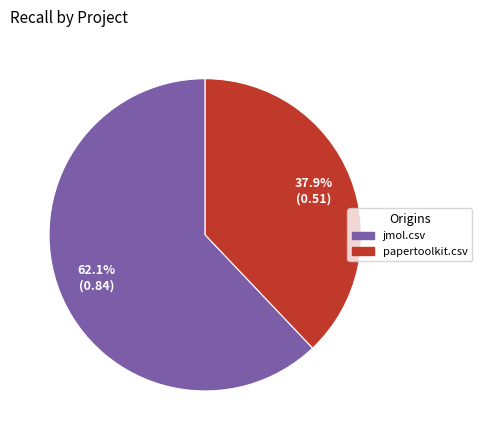

Between jmol.csv and papertoolkit.csv, which is larger?

jmol.csv